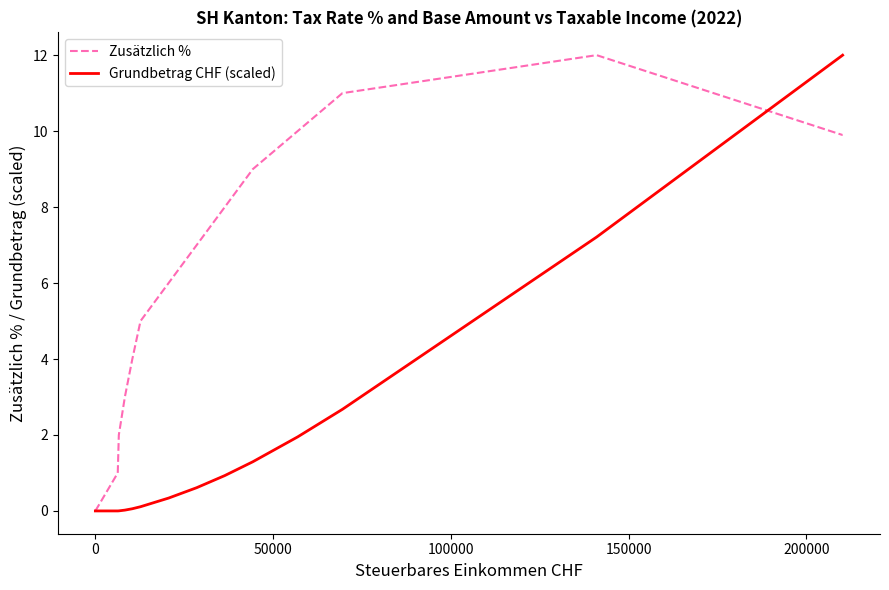

What is the maximum value shown in the chart?

12.0